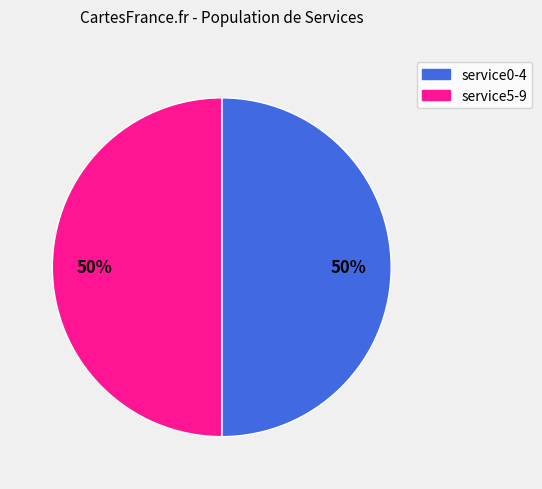

To the nearest percent, what is the average slice percentage?

50%